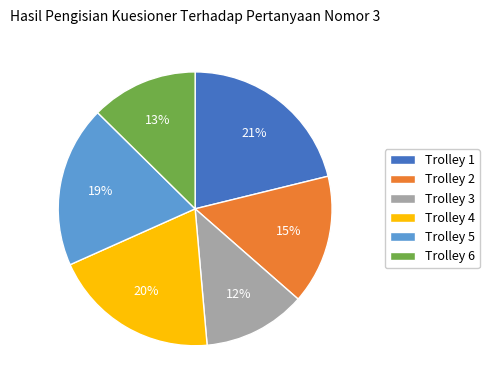

What percentage is the Trolley 6 slice, to the nearest percent?

13%